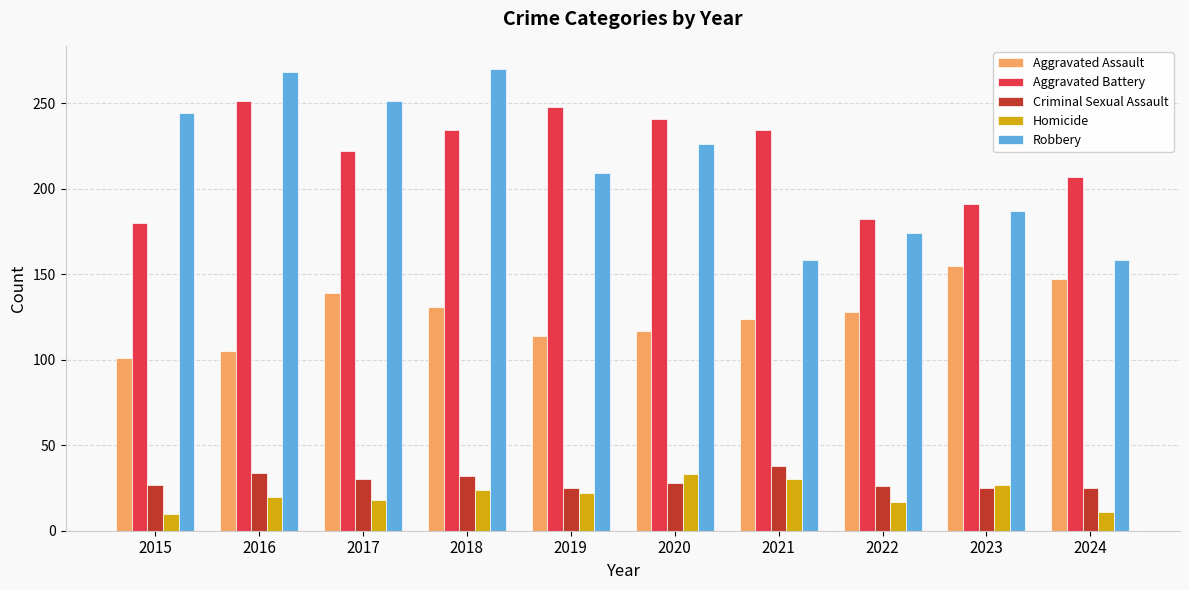

Read the Aggravated Battery value at 2023, to the nearest 10.

190